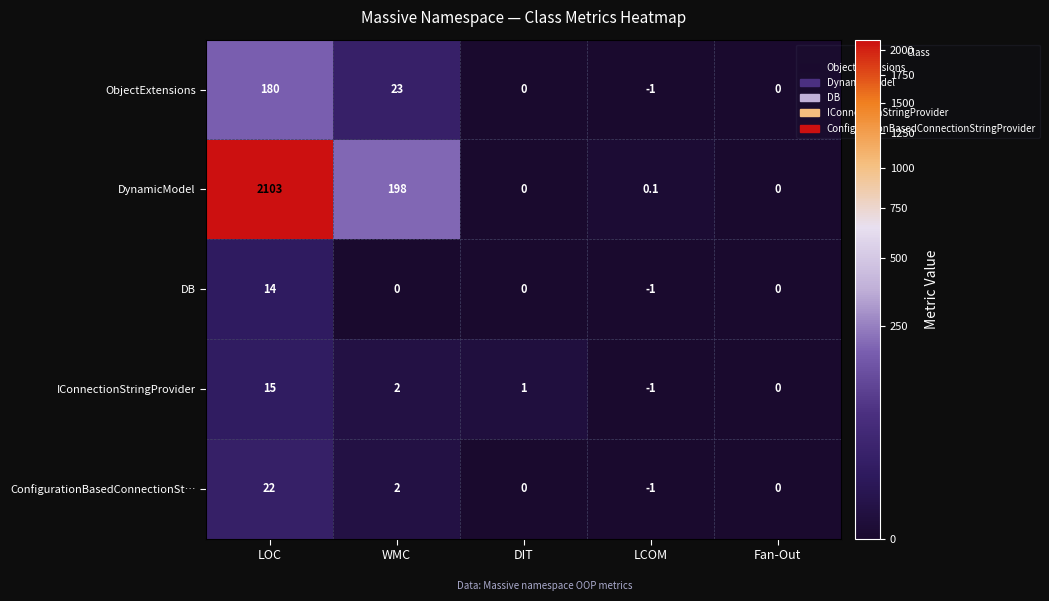

Where does the ObjectExtensions series first go above 0?

LOC